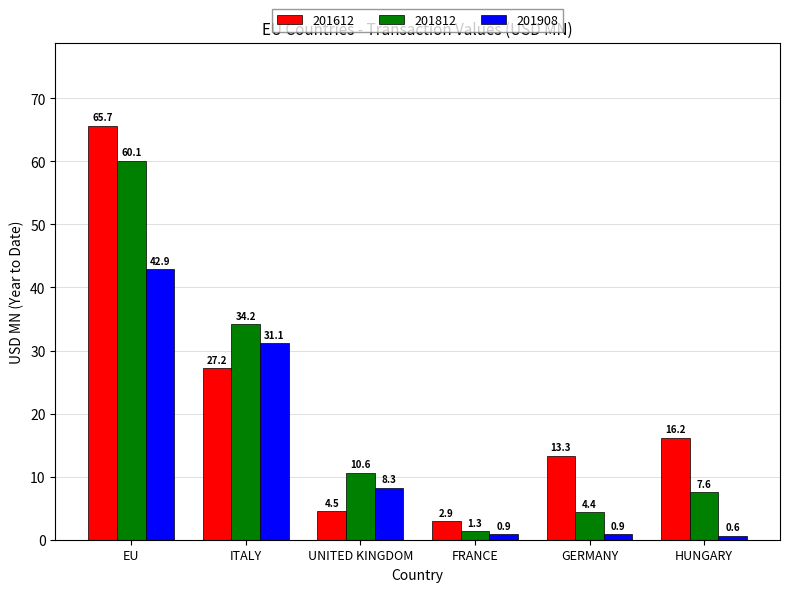

Is it true that 201908 equals 0.9 at GERMANY?

True